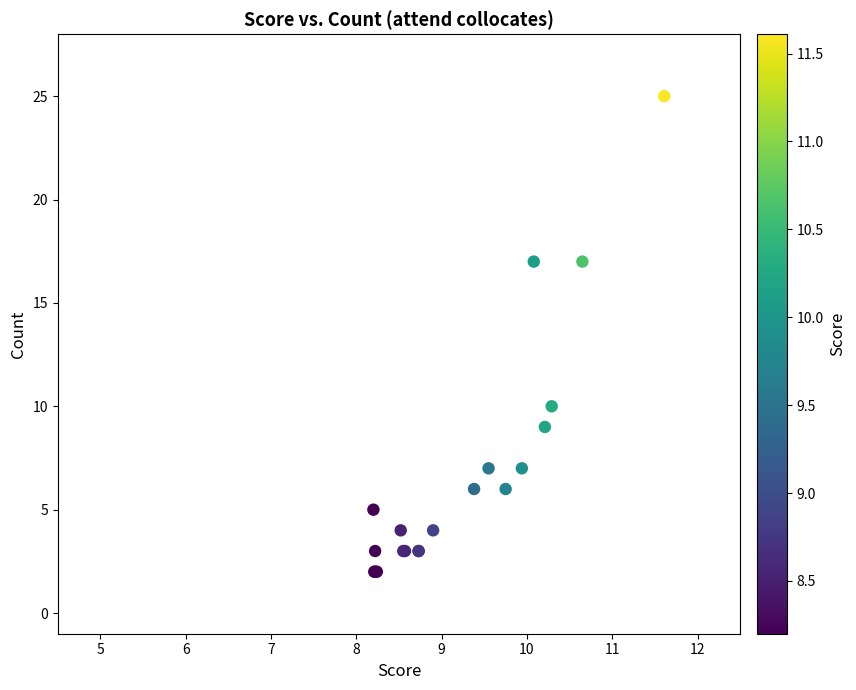

What Y value in the scatter plot is closest to 13?

10